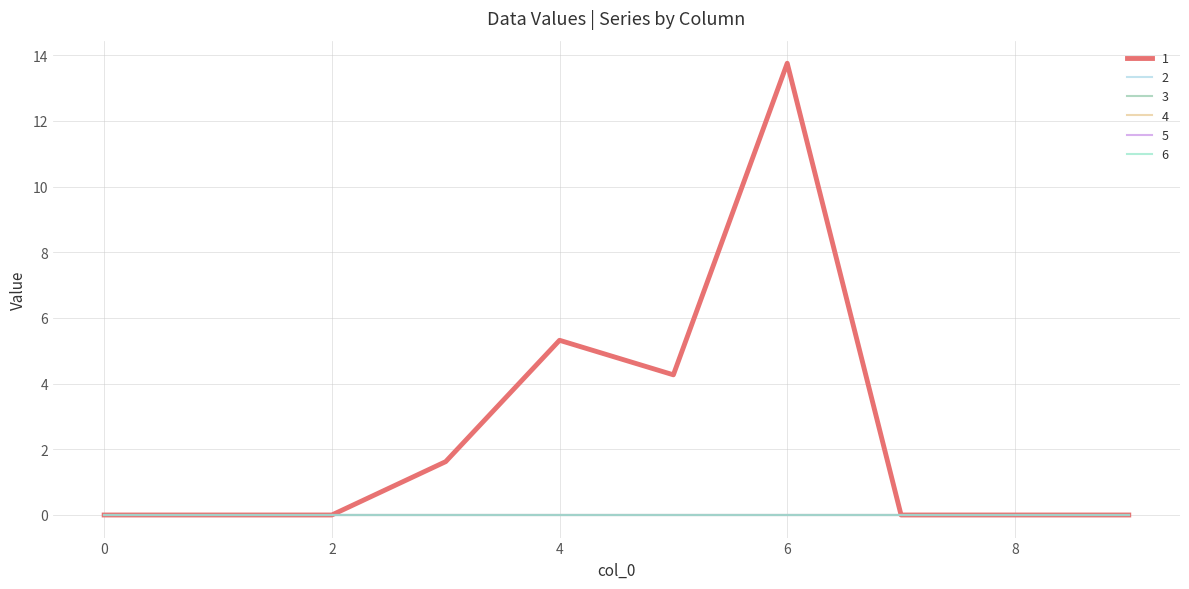

Is this an area chart (filled region under the line)?

No